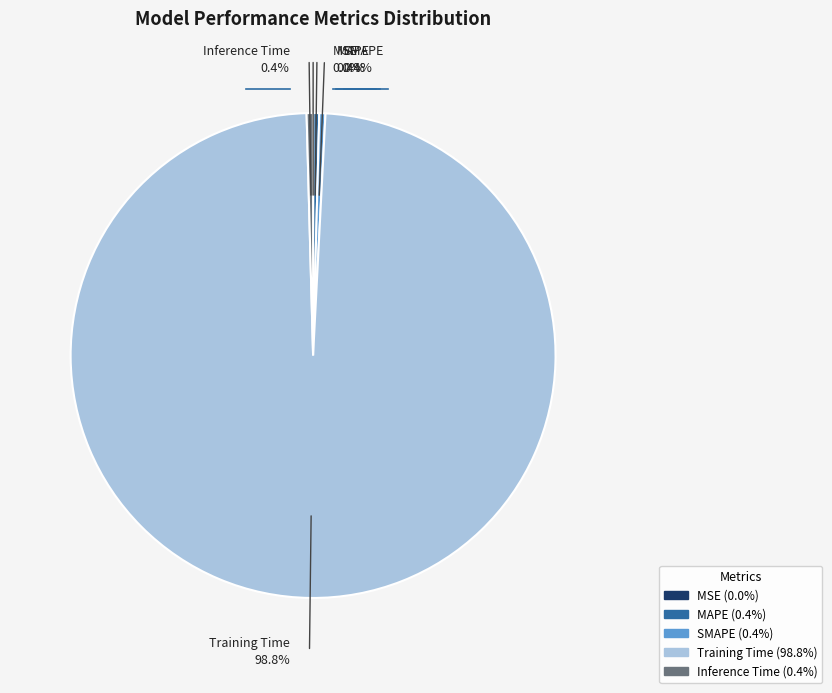

Is there a majority slice in this chart?

Yes